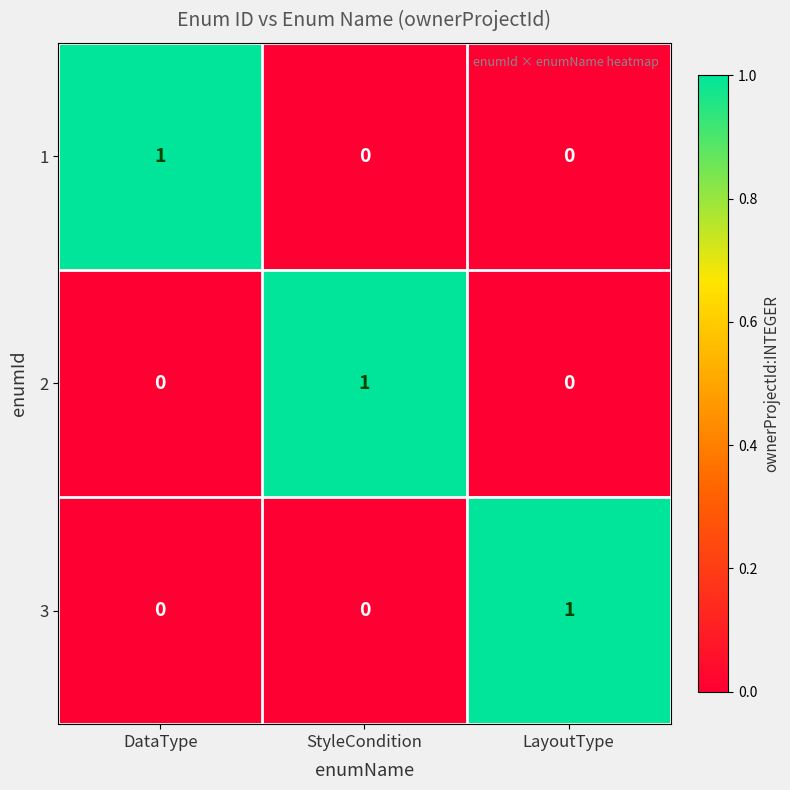

Is the value of 3 at LayoutType greater than the value of 1 at LayoutType?

Yes